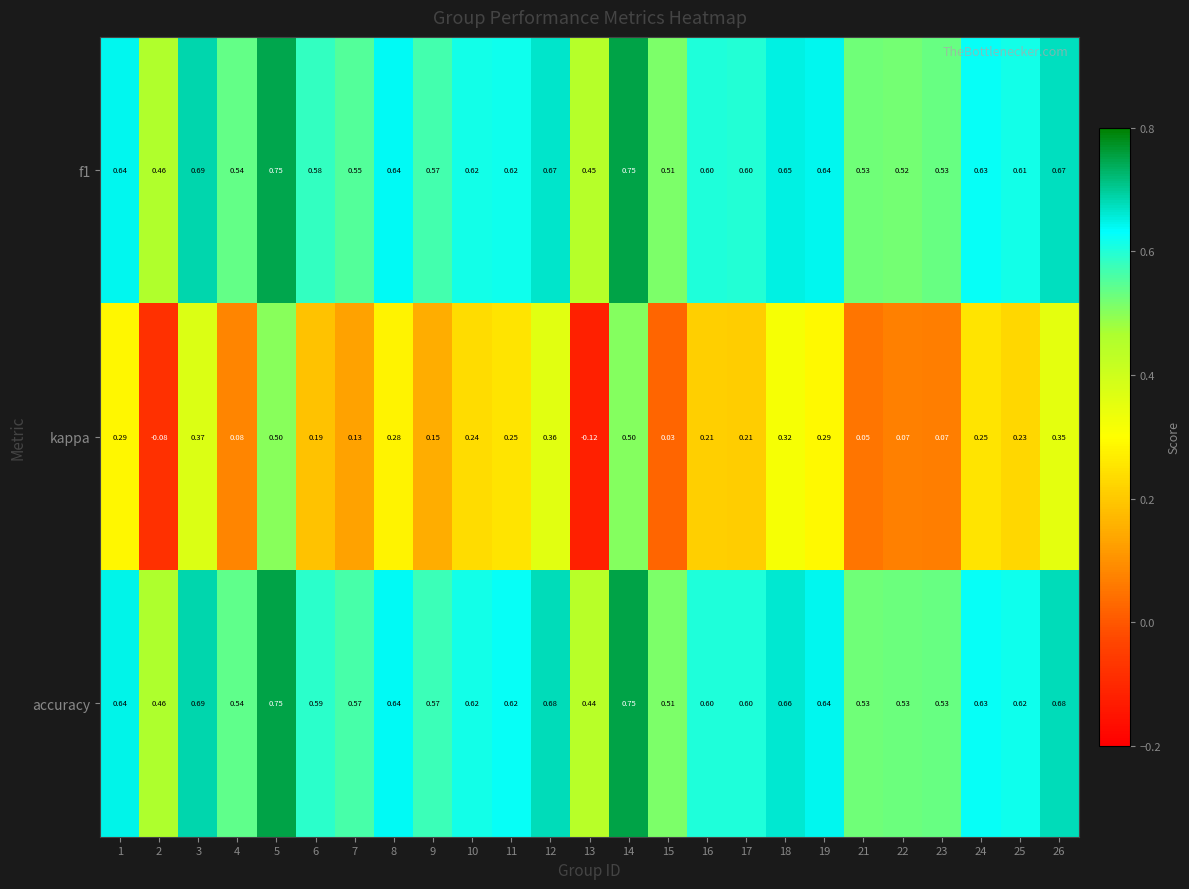

How many distinct data groups are displayed?

3